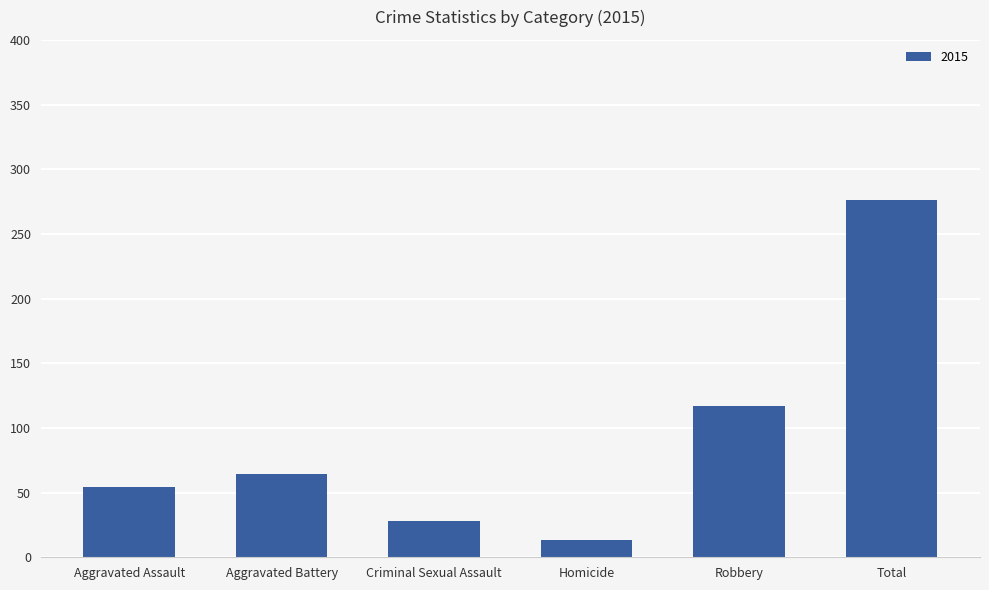

True or false: the data shows 15 at Aggravated Assault.

False